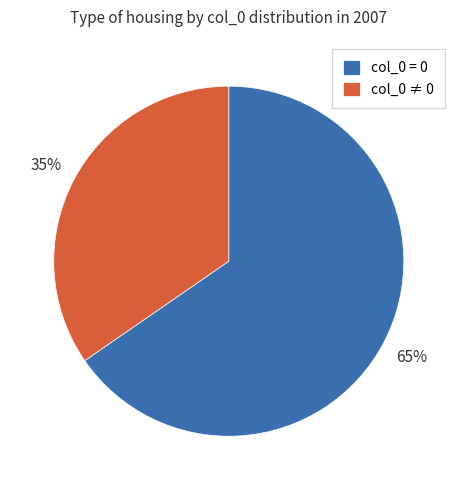

Approximately how many times larger is the value at col_0 ≠ 0 compared to col_0 = 0?

0.5